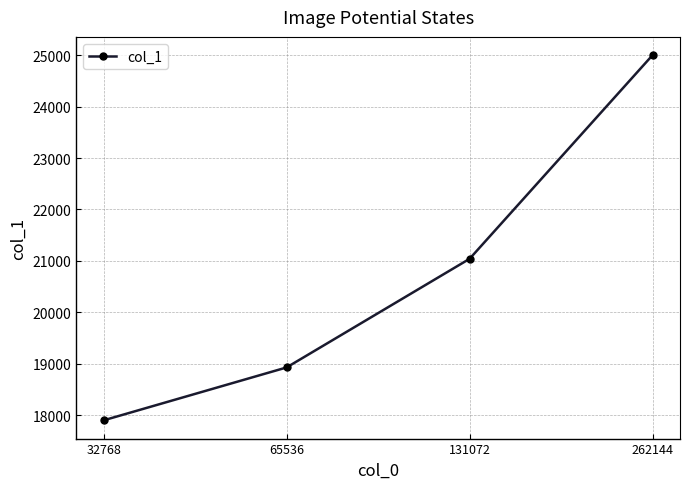

True or false: the data has more than 2 interior local peaks.

False